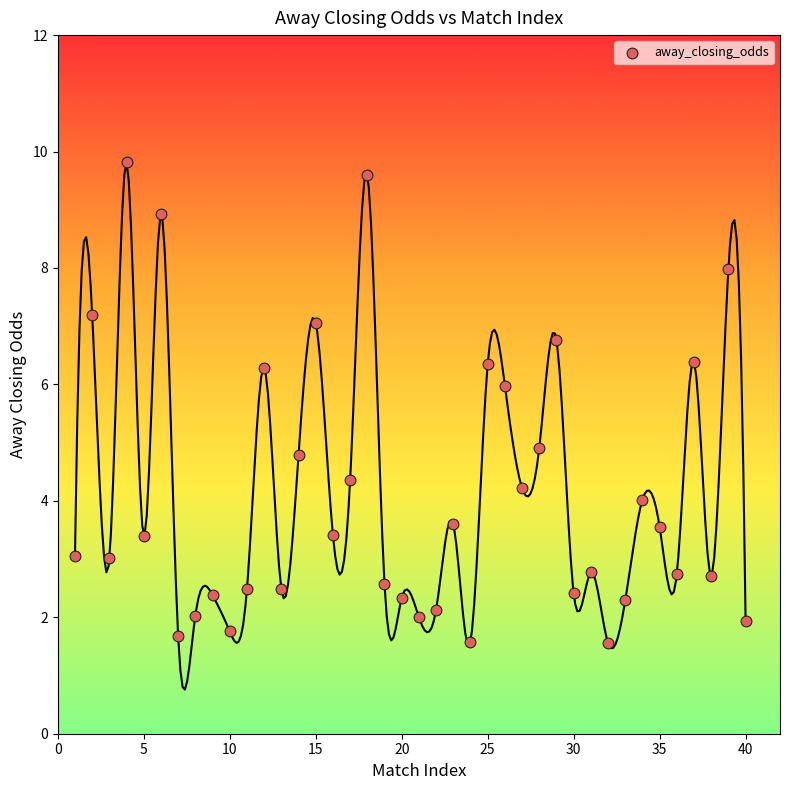

What is the range of X values (max minus min)?

39.0